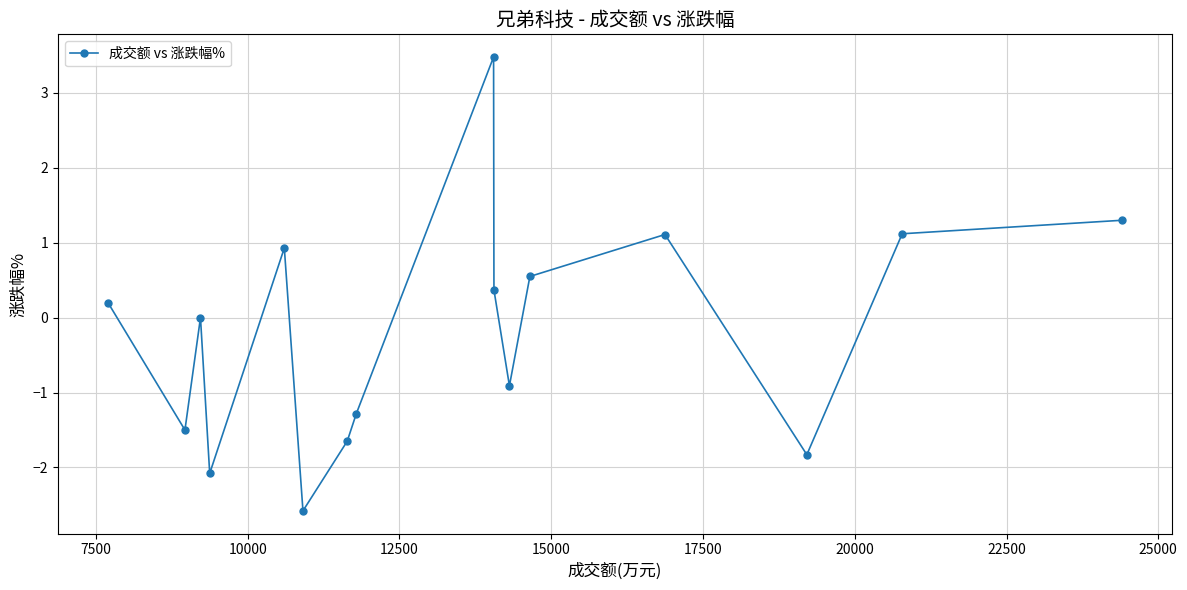

What is the difference between the maximum and second lowest values?

5.6